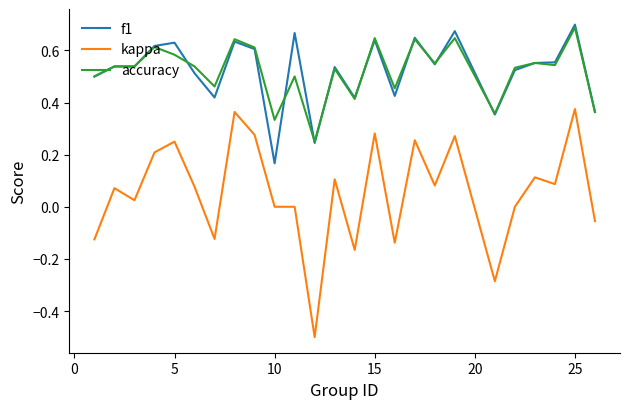

True or false: accuracy and kappa cross at least once.

False